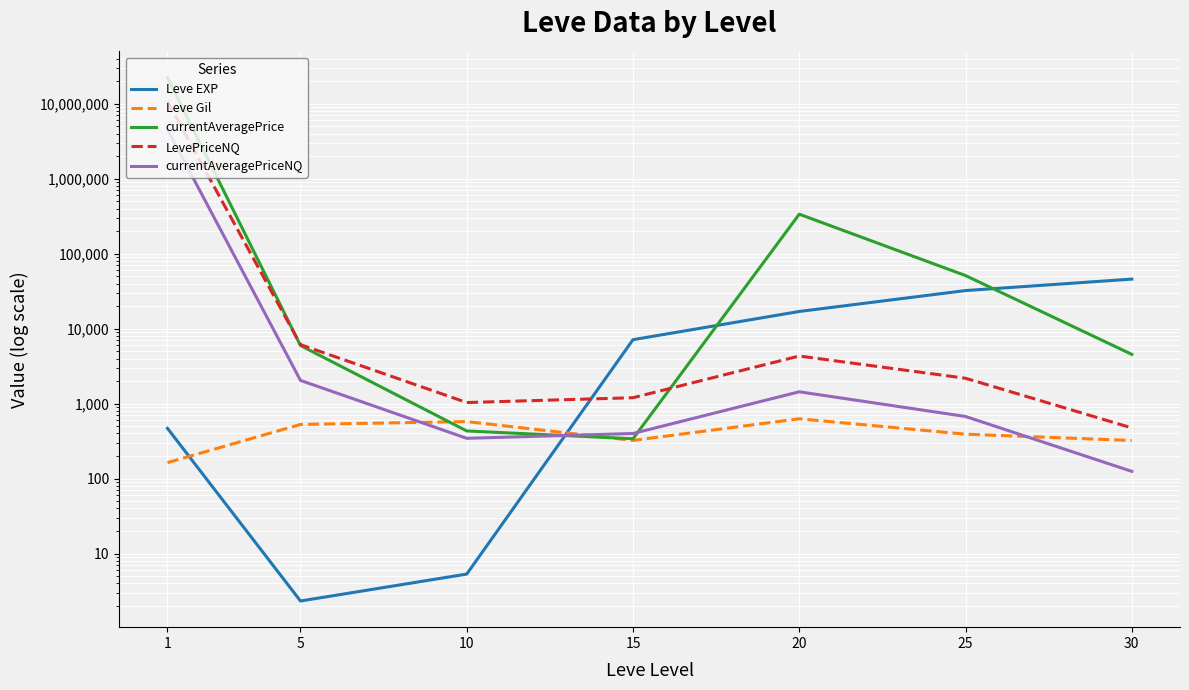

Does the chart display data point markers on the line(s)?

No